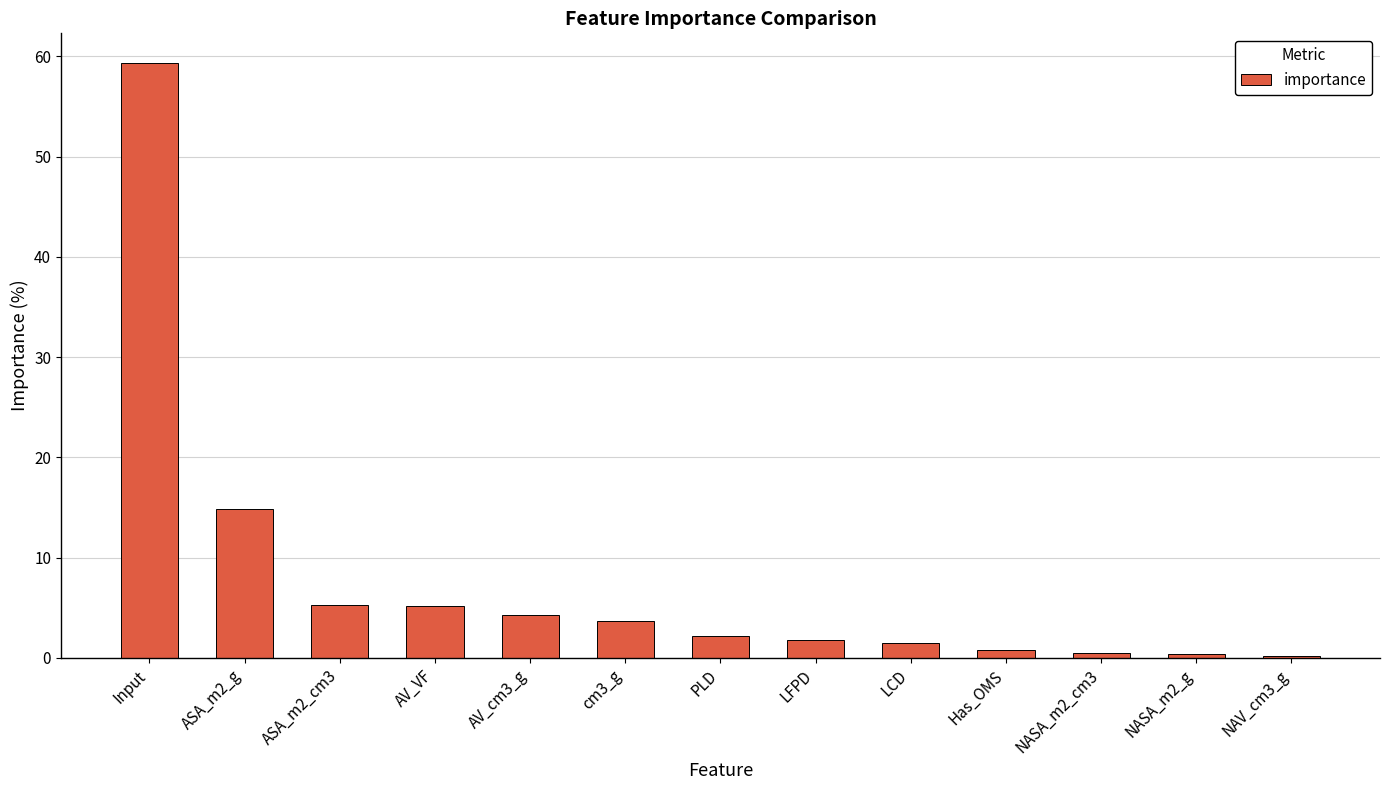

The chart shows a value of 0.5 at NASA_m2_cm3. True or false?

True